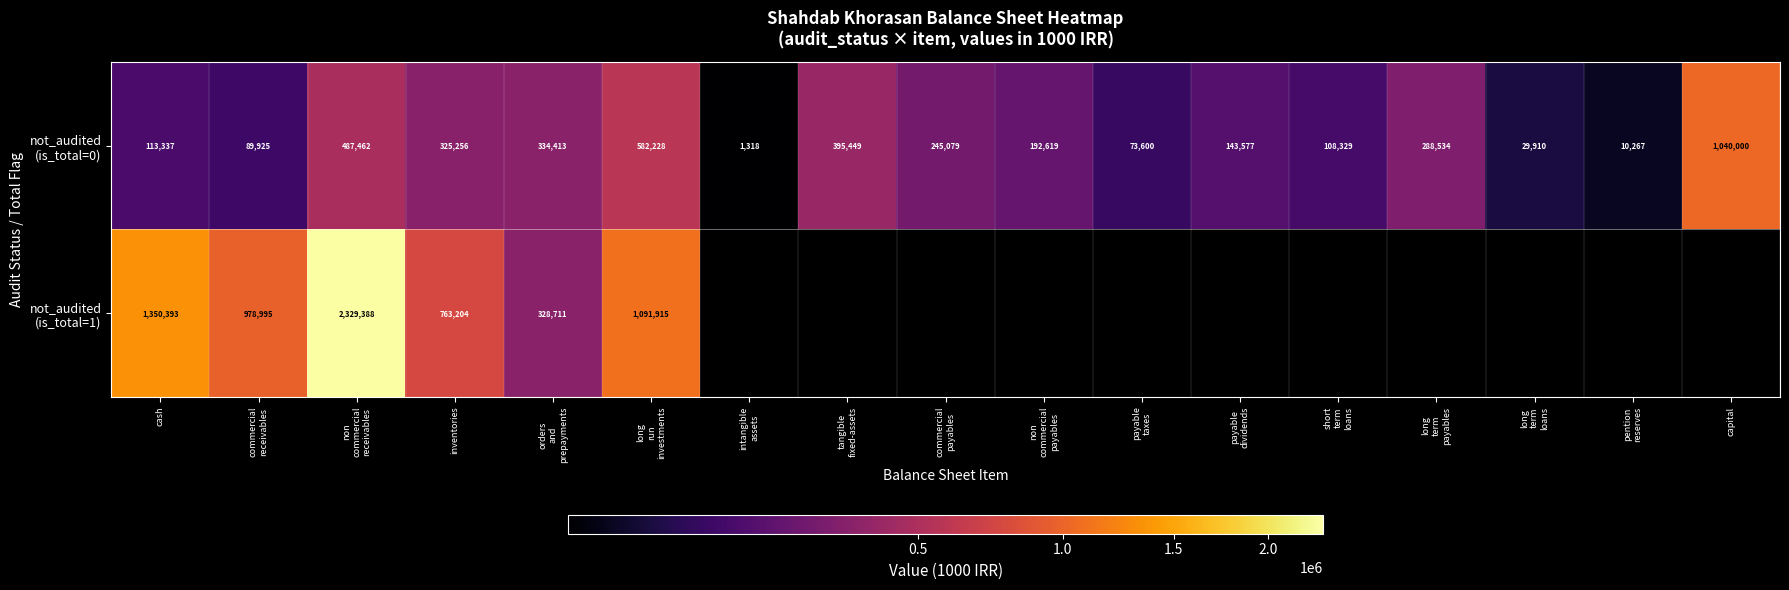

What is the difference between the maximum and minimum values in the not_audited (is_total=1) series?

2000677.0